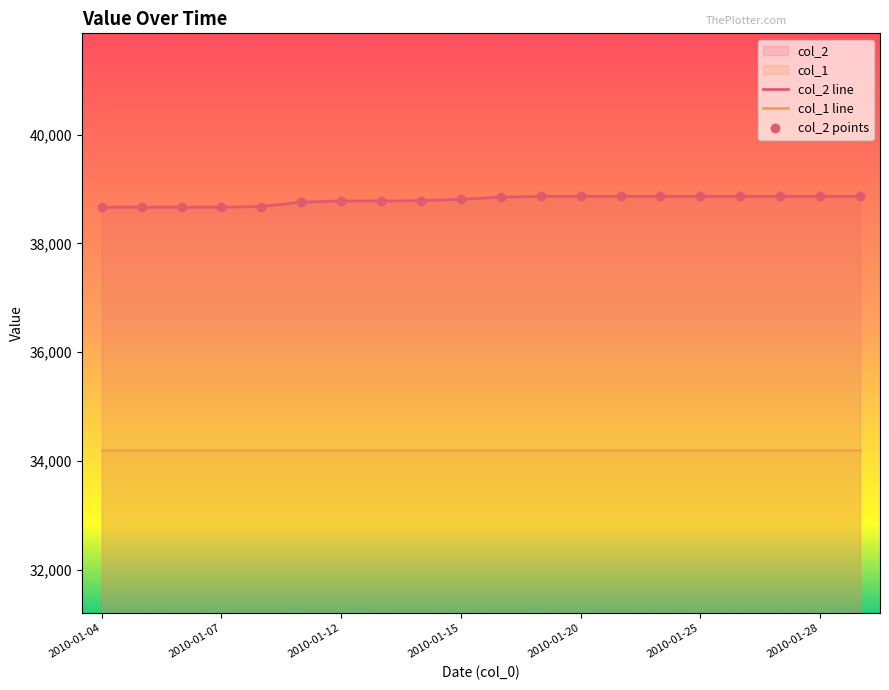

Which has a higher value, 2010-01-25 or 2010-01-12?

2010-01-25